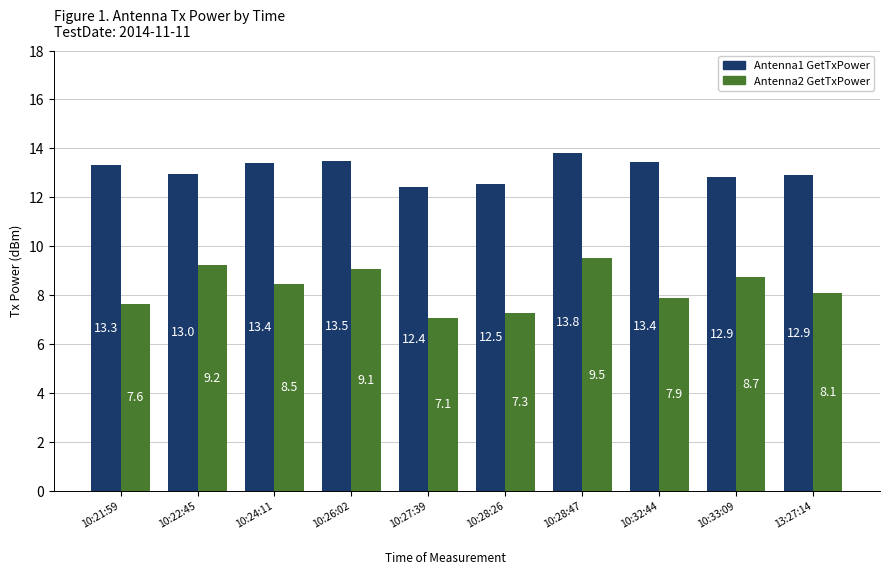

What is the label of the 1st bar from the right?

13:27:14